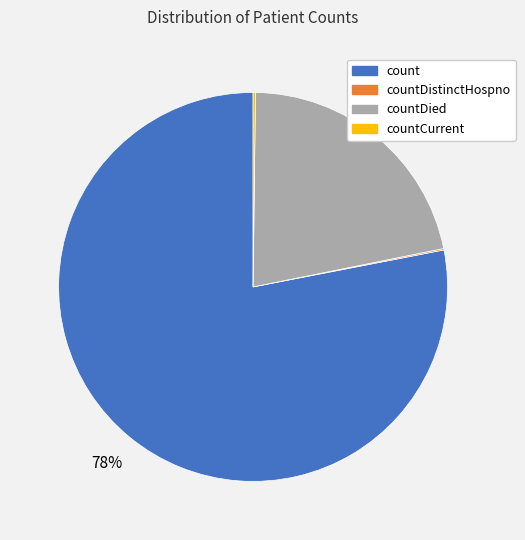

To the nearest percent, what is the difference between the largest and smallest slice percentages?

78%